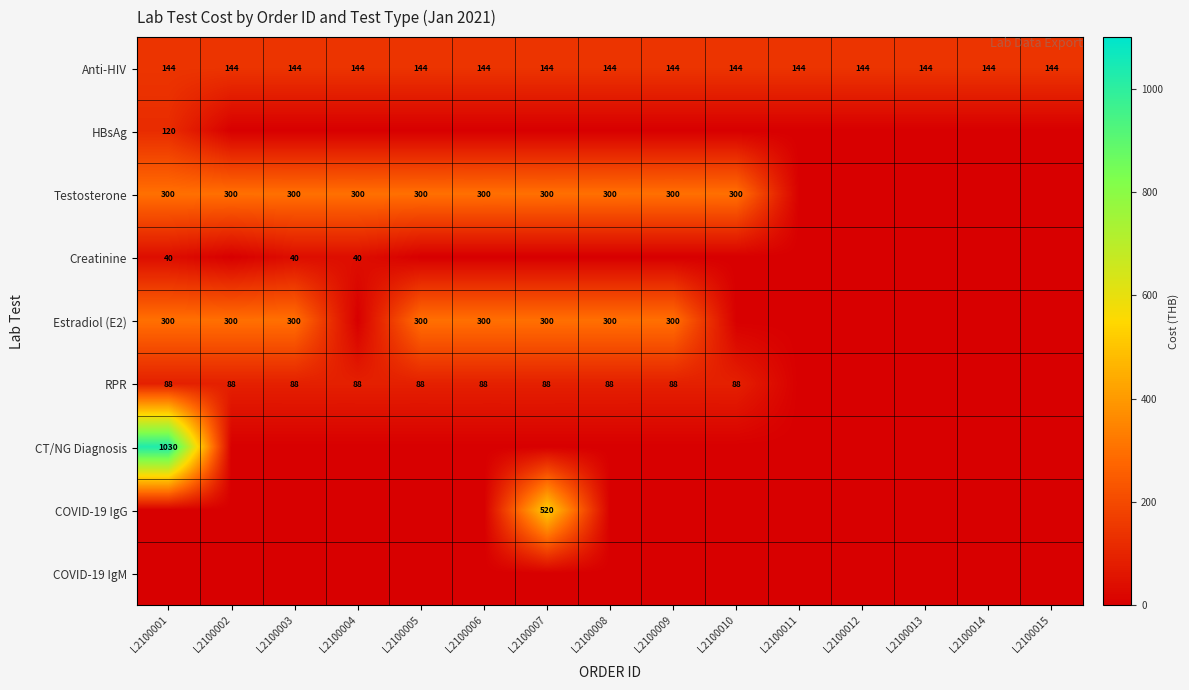

The Anti-HIV series shows 192 at L2100013. True or false?

False